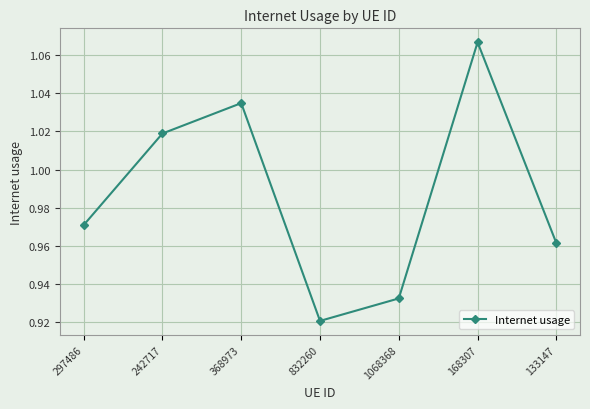

How many points are higher than both their immediate neighbors (excluding endpoints)?

2